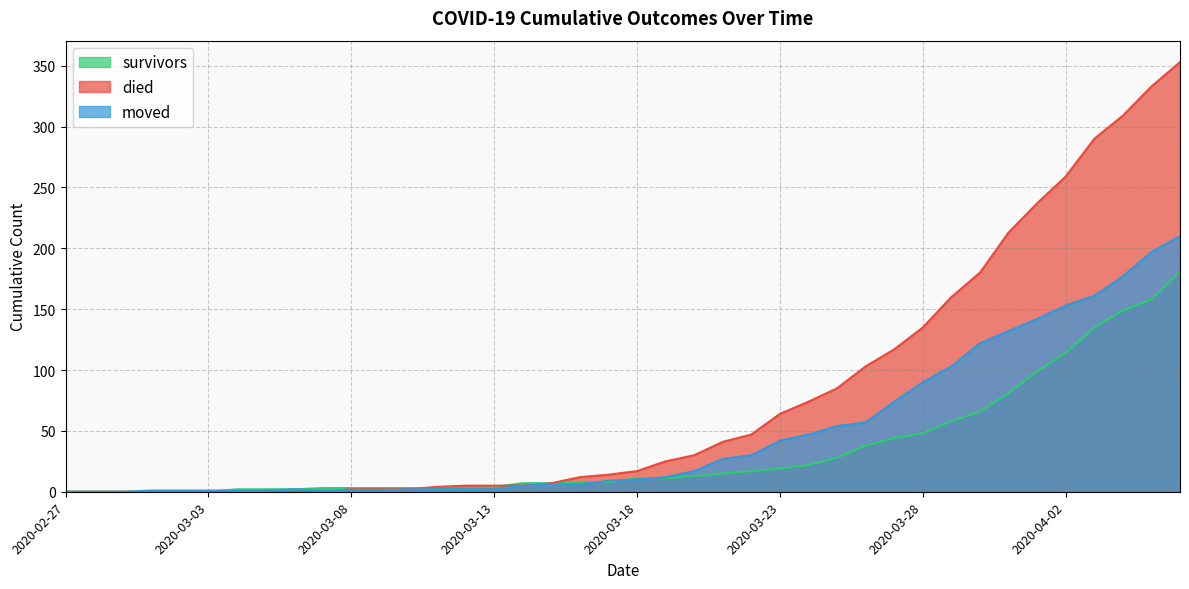

How many values in the moved series are below 10?

20